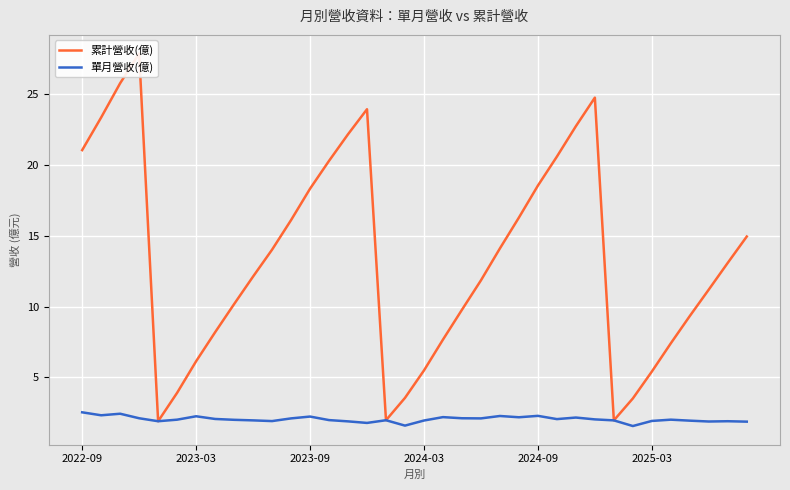

Does the chart display data point markers on the line(s)?

No